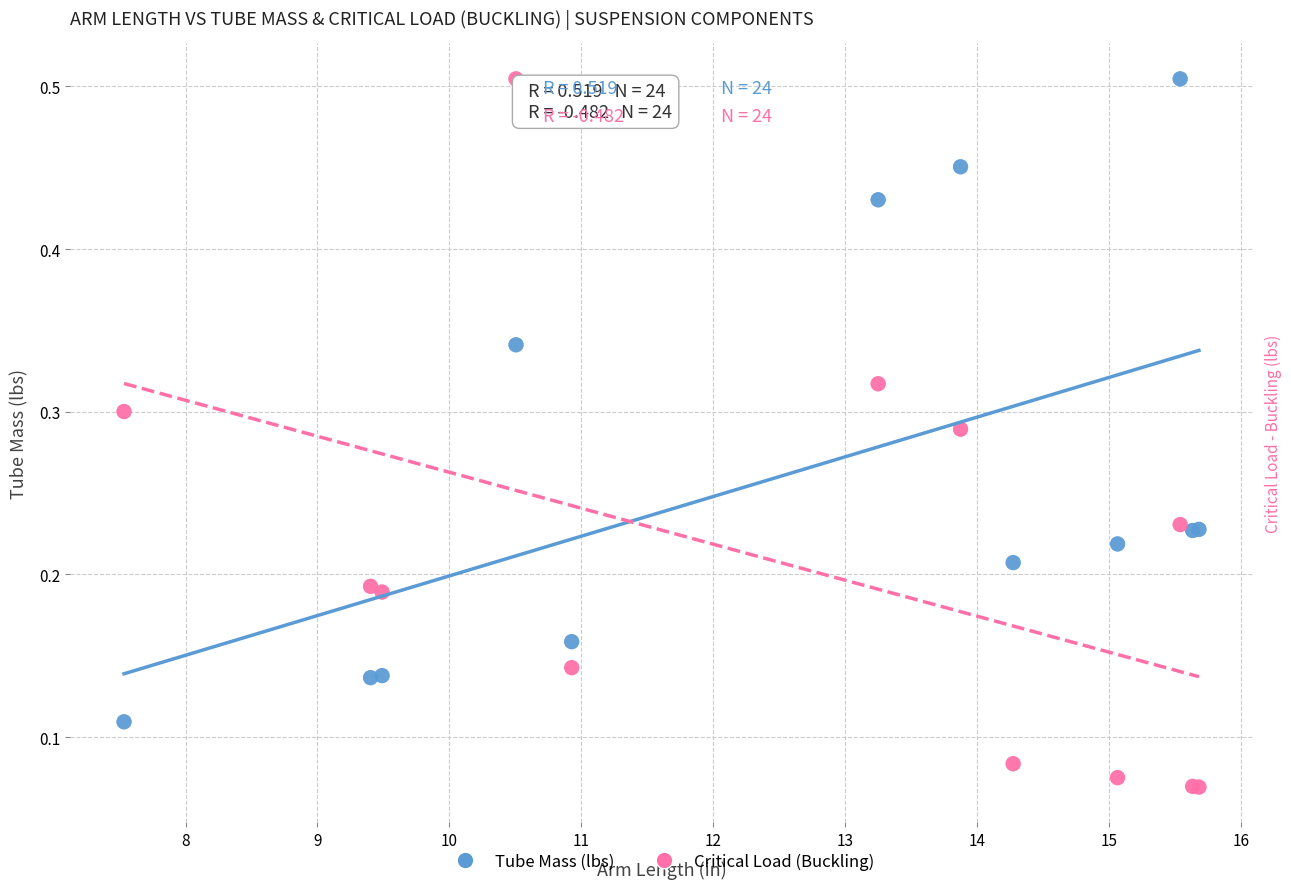

What are all the series names shown in the legend?

Tube Mass (lbs), Critical Load (Buckling)